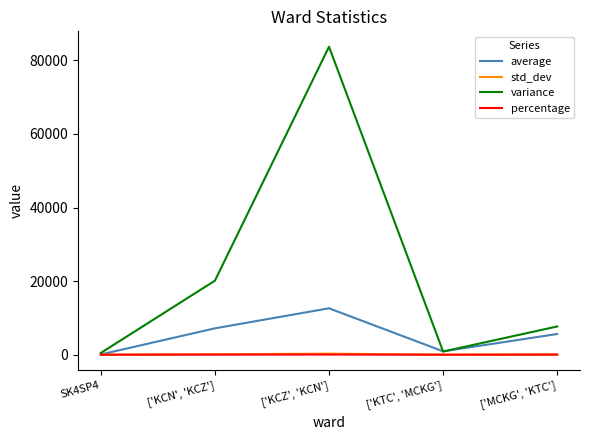

How many distinct data groups are displayed?

4